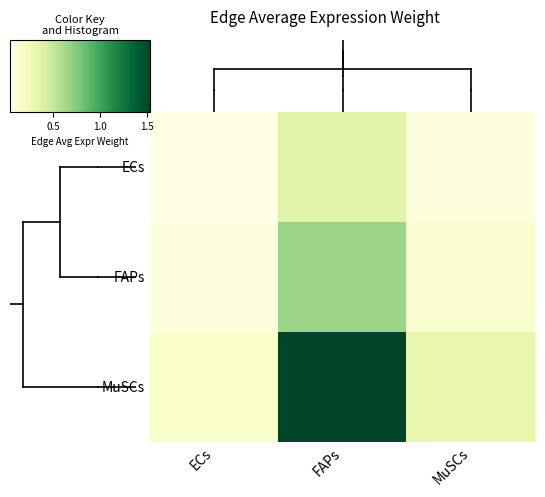

What is the greatest value displayed?

1.5